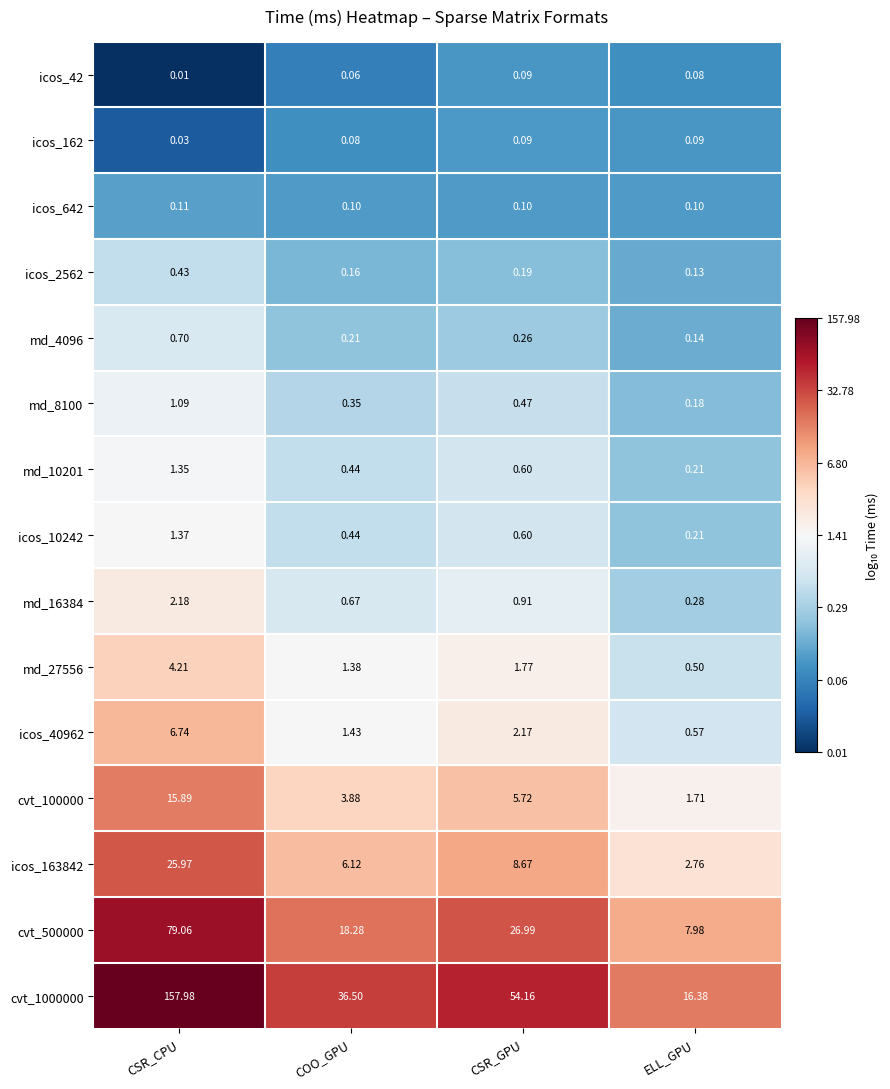

At which label does cvt_500000 first exceed 26?

CSR_CPU